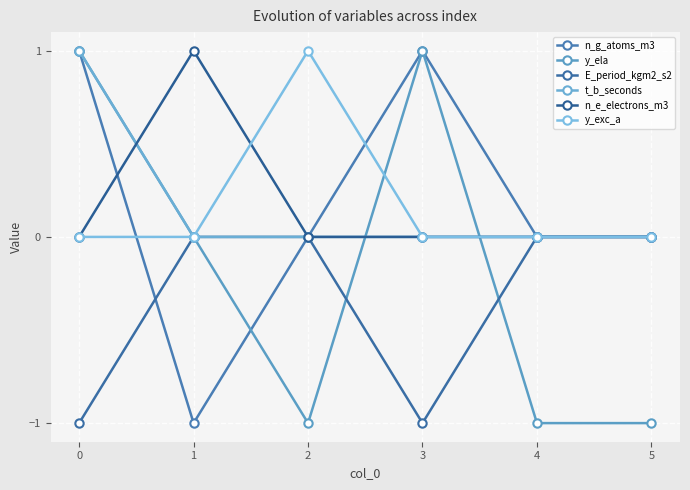

Rank the series by their maximum value, from highest to lowest.

n_g_atoms_m3, y_ela, t_b_seconds, n_e_electrons_m3, y_exc_a, E_period_kgm2_s2